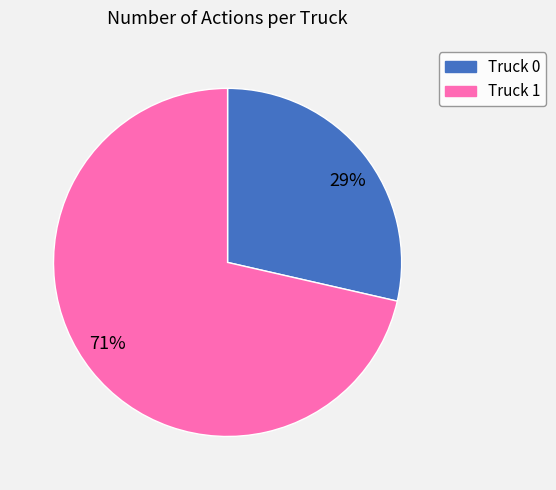

Is the sum of 29% and 71% greater than half?

Yes